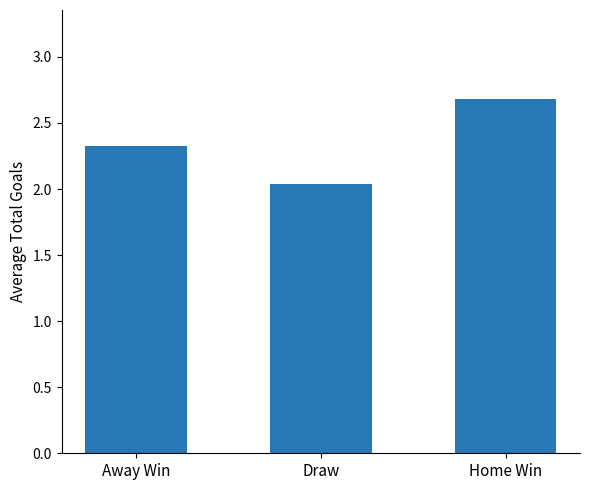

Between Draw and Away Win, which is larger?

Away Win